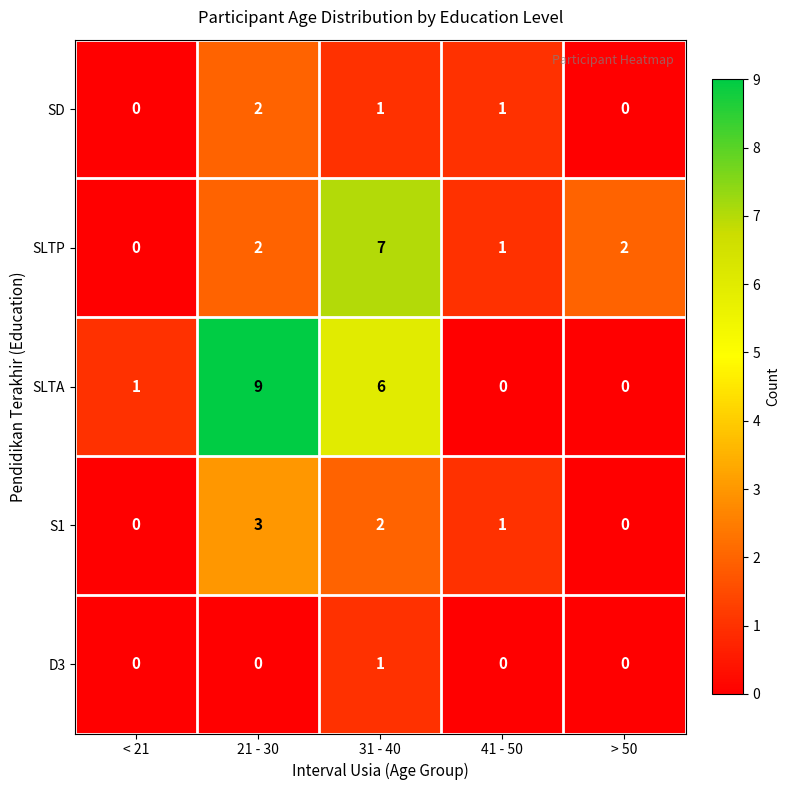

How many data points in S1 are less than 1?

2